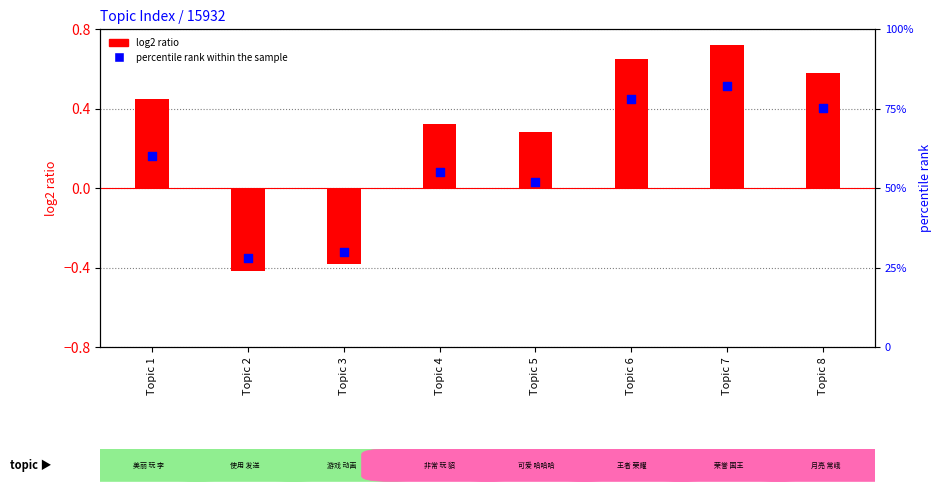

Which series has the widest spread of Y values?

log2 ratio